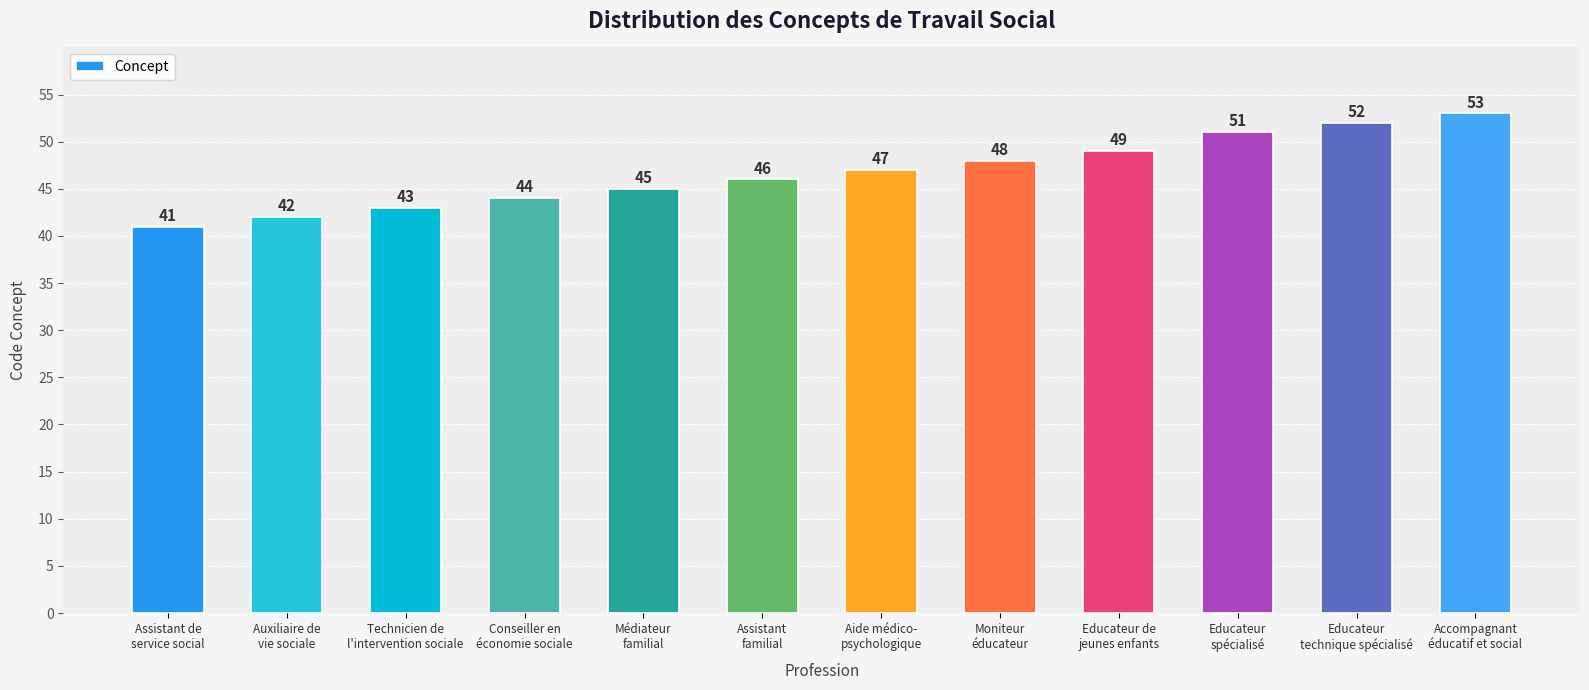

At which category does the chart reach its minimum across all series?

Assistant de
service social